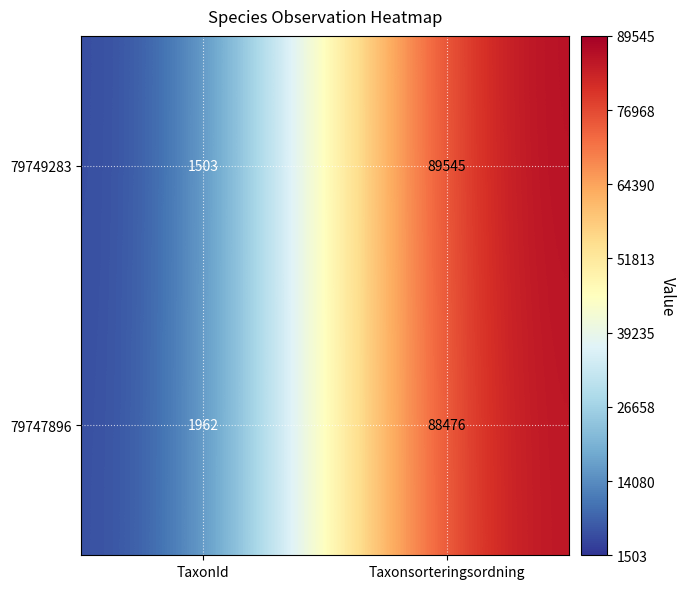

What value does the 79749283 series have at Taxonsorteringsordning, to the nearest 50?

89550